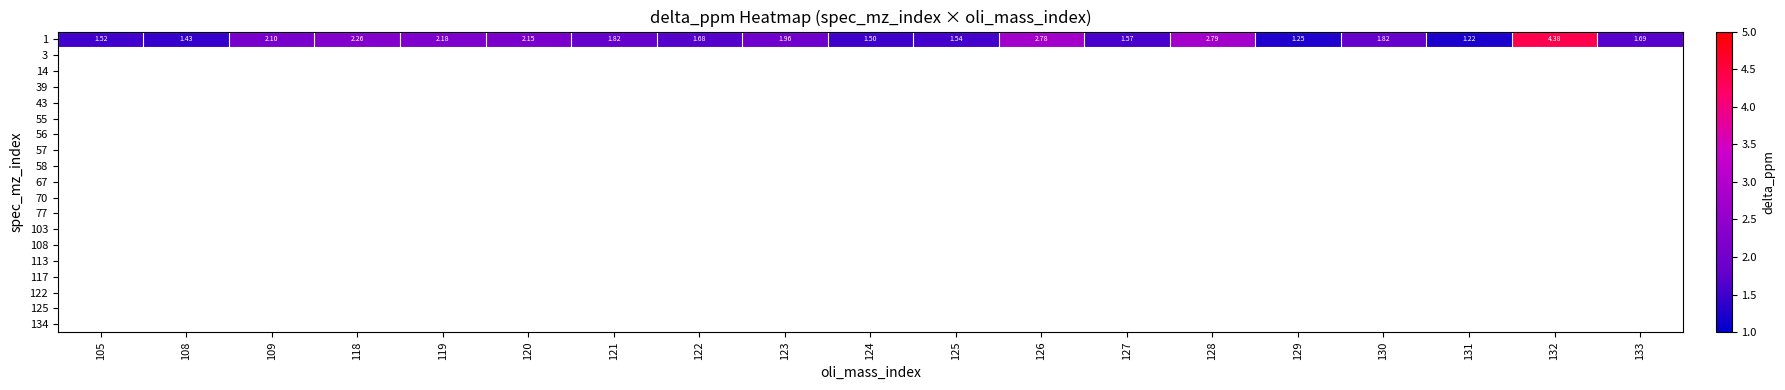

What is the change in value from 118 to 132?

+2.1